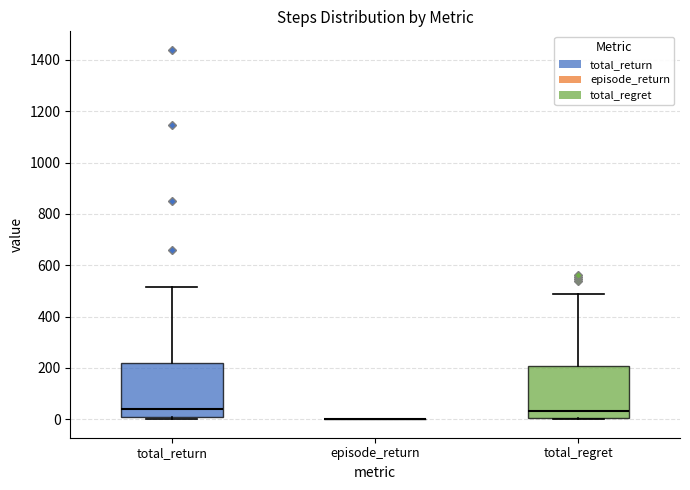

Reading left to right, transcribe this box plot: for each box, give where its median line is, the range the box spans, and where its two whiskers end, as read against the y-axis. The values are not printed on the chart, so give them approximately, as read against the axis.

total_return: median 40, box 0 to 220, whiskers 0 (just below the box's lower edge) to 520
episode_return: box collapsed to a line at 0, whiskers 0 to 0
total_regret: median 40, box 0 to 200, whiskers 0 to 480